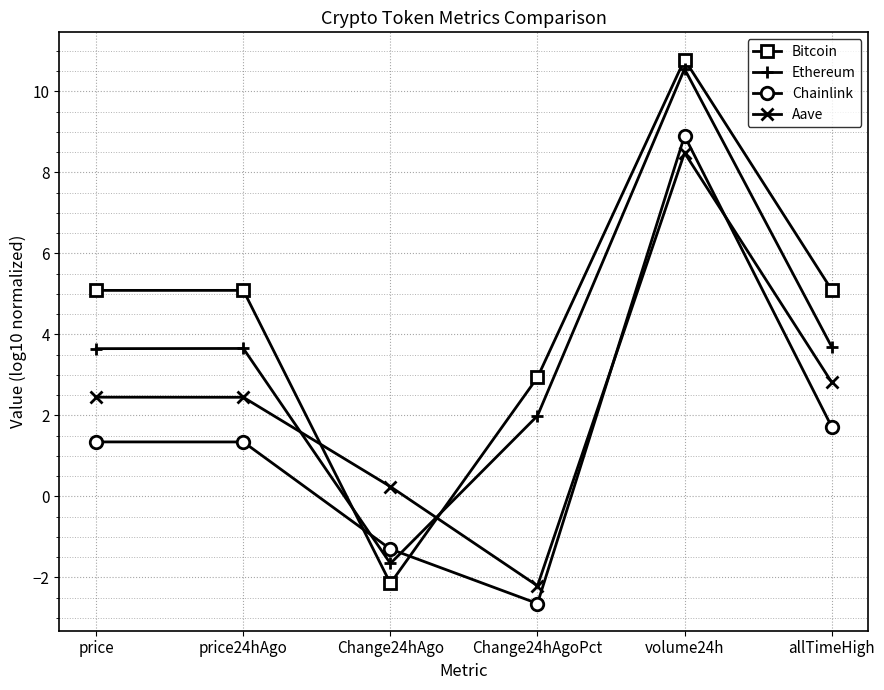

At which label is Chainlink closest to 3?

allTimeHigh